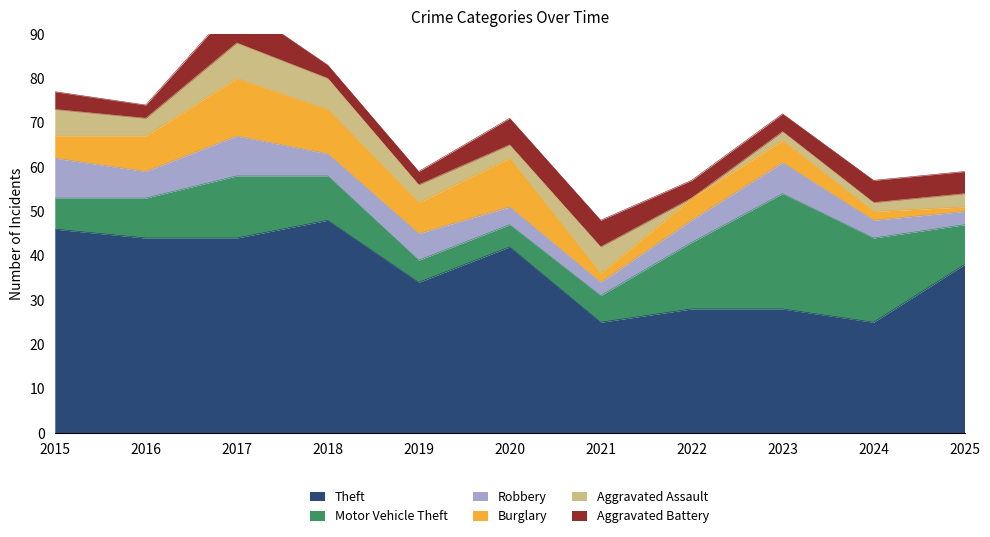

At 2015, list the series in order from largest to smallest.

Theft, Robbery, Motor Vehicle Theft, Aggravated Assault, Burglary, Aggravated Battery